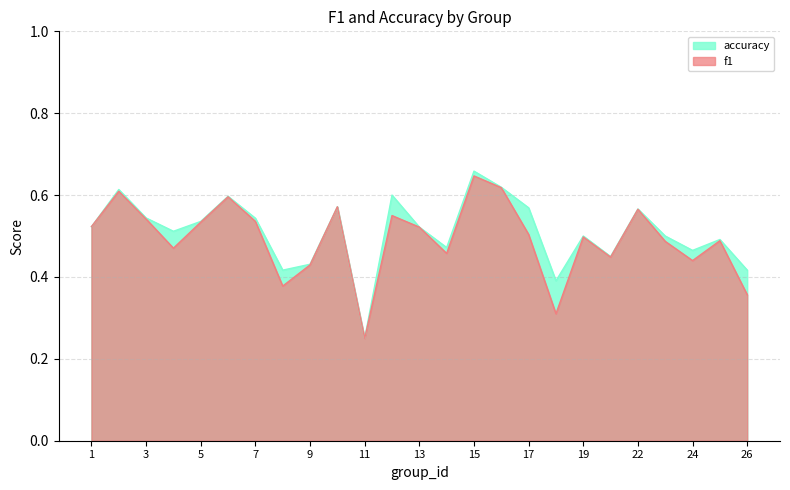

Which has a higher value, 25 or 3?

3